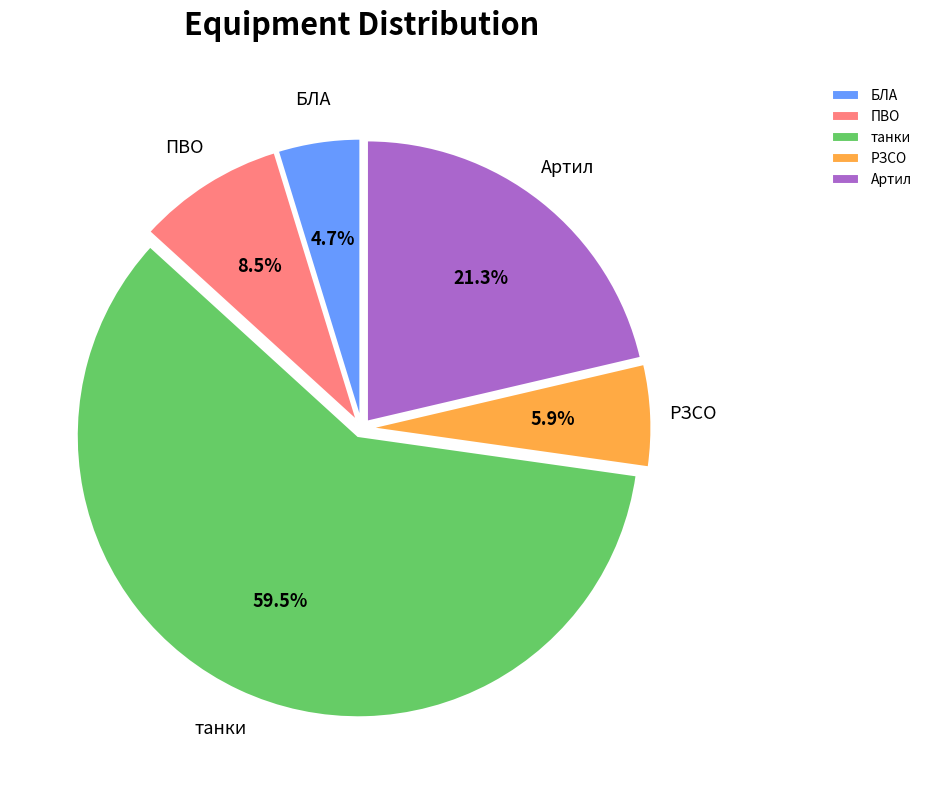

Which has a higher value, РЗСО or БЛА?

РЗСО